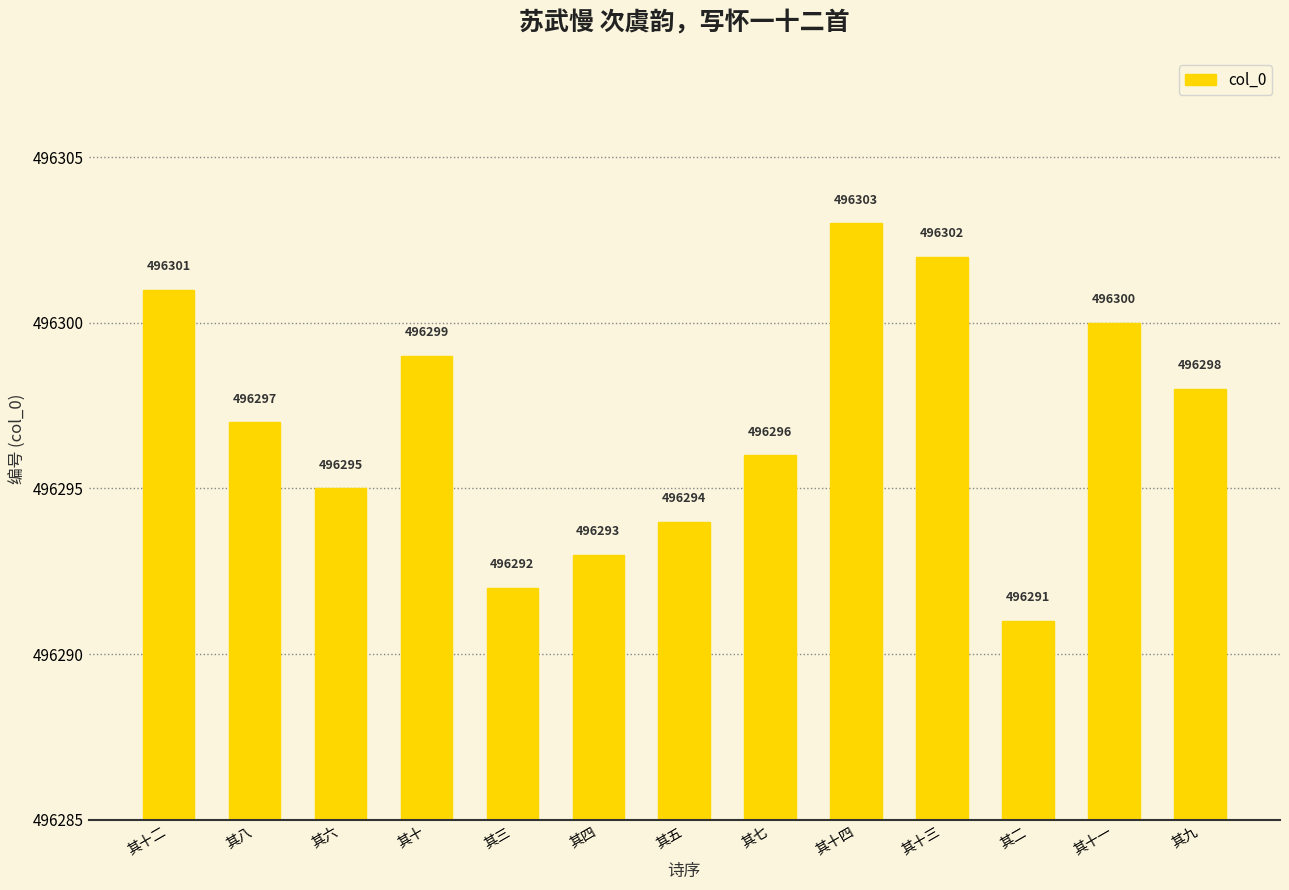

What is the greatest value displayed?

496303